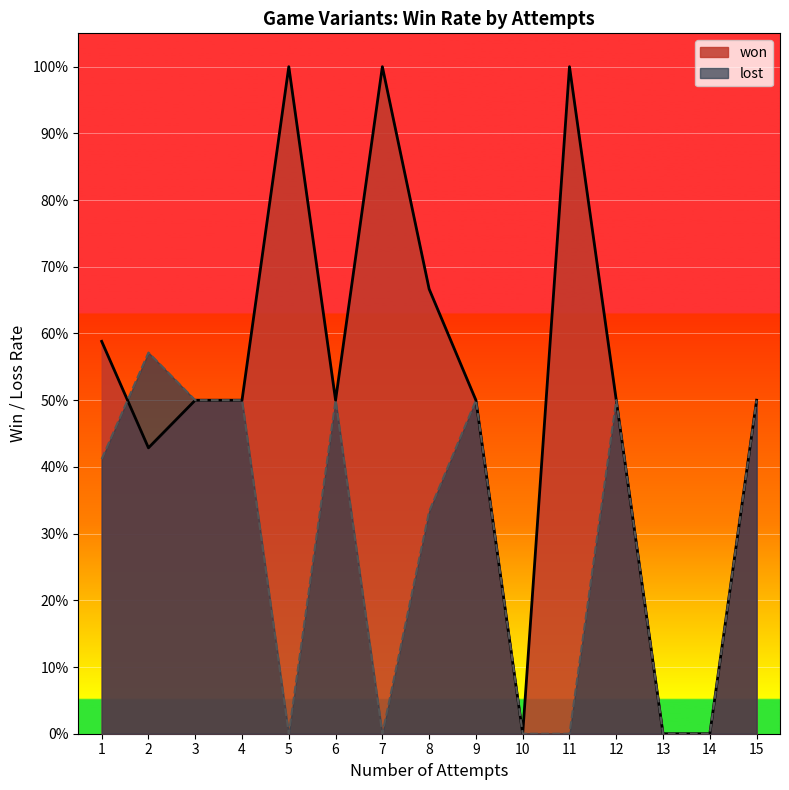

True or false: won has a value of 1 at 11.

True